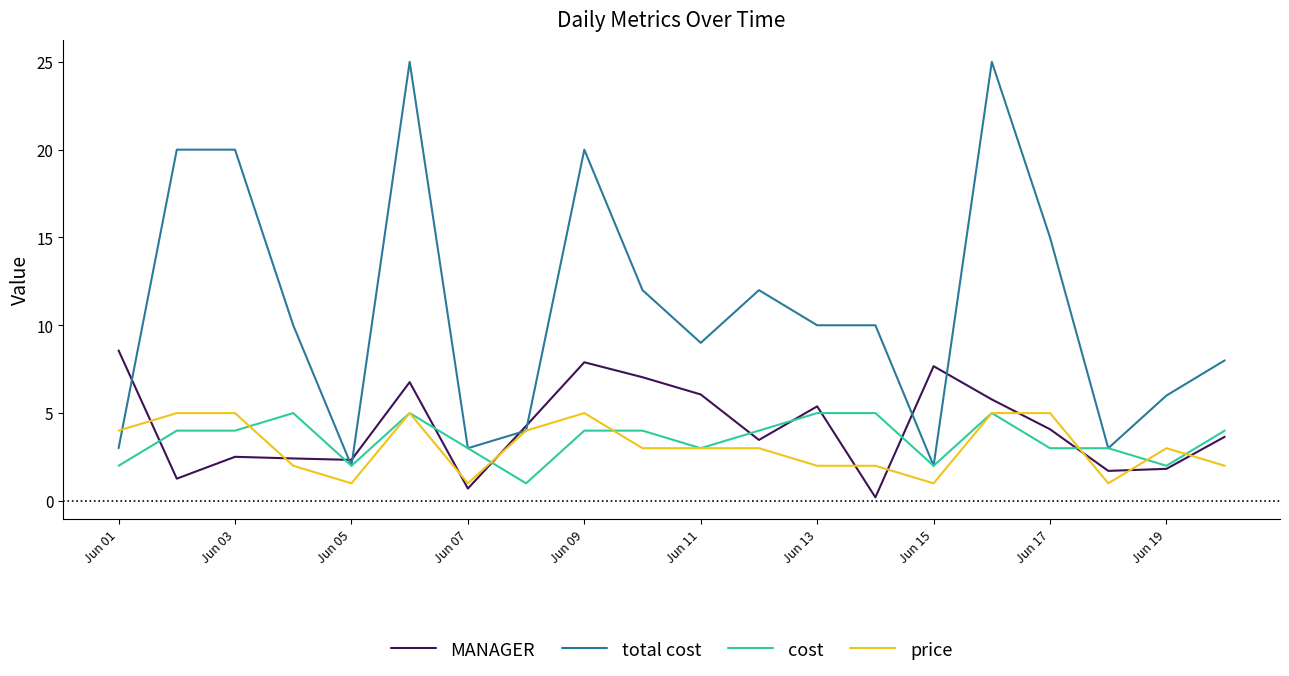

What is the lowest value of the cost series?

1.0